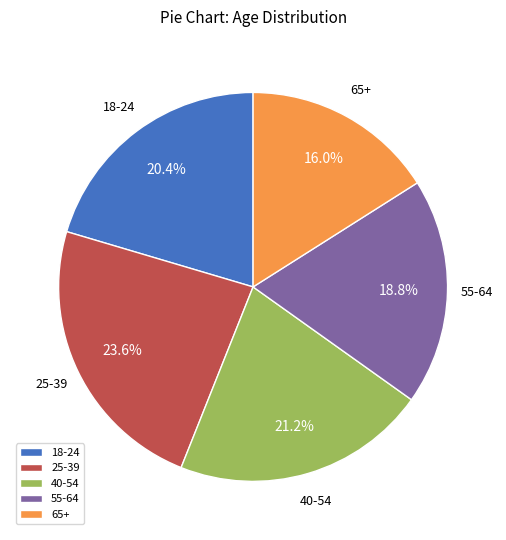

Which slice is the largest?

25-39